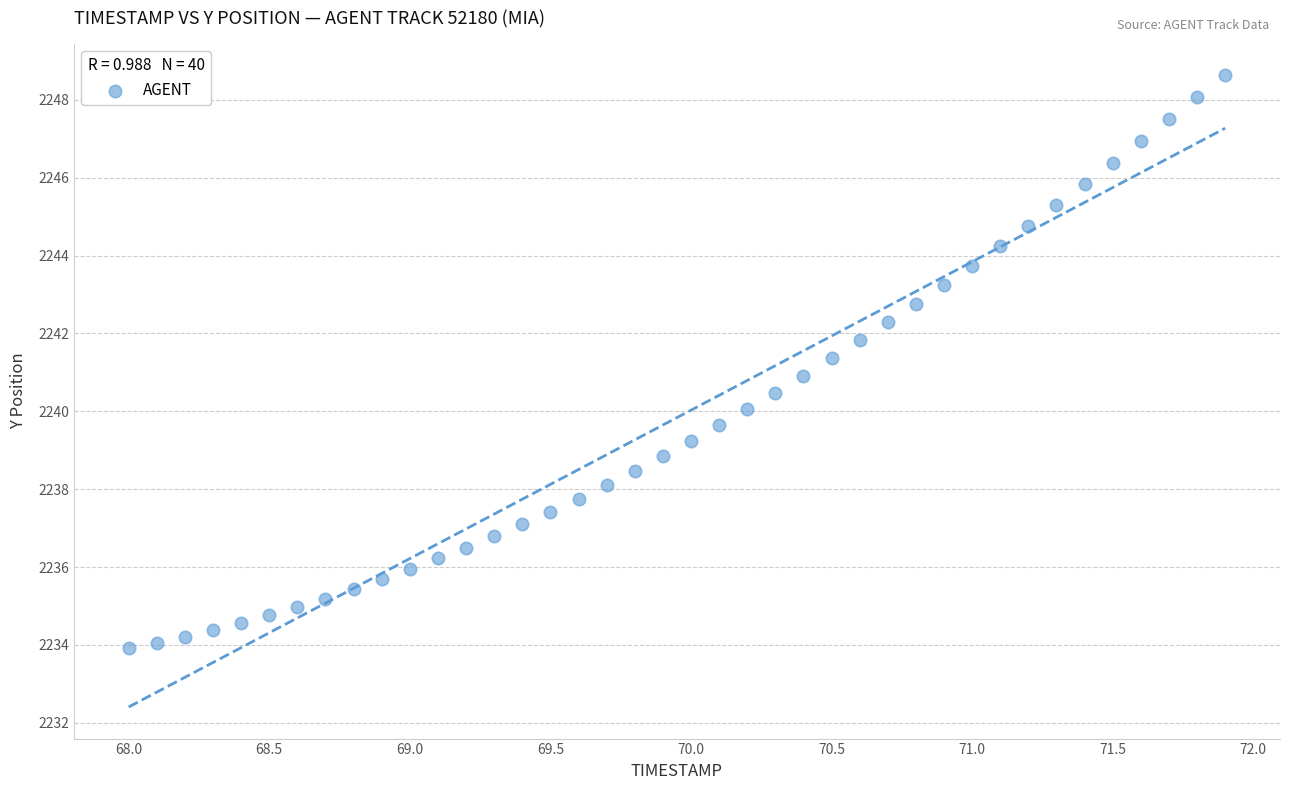

What is the range of X values (max minus min)?

3.9